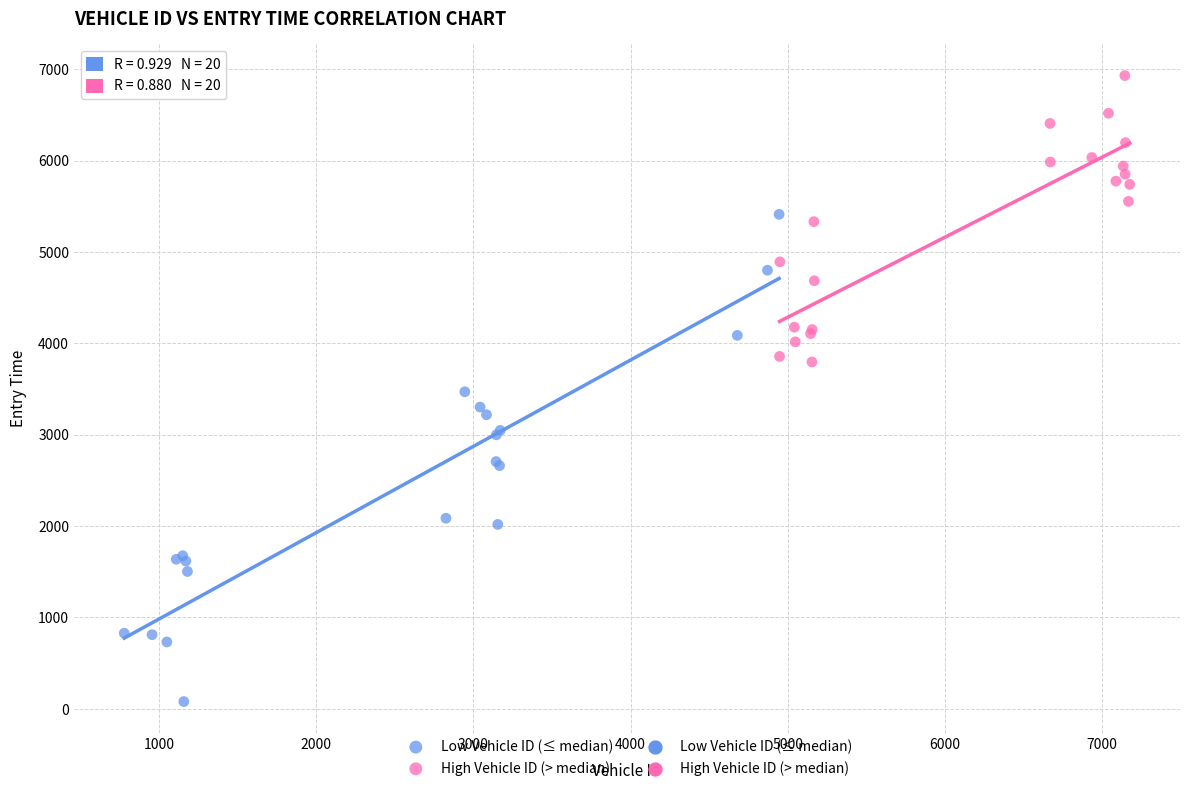

Which series contains the highest Y value?

High Vehicle ID (> median)